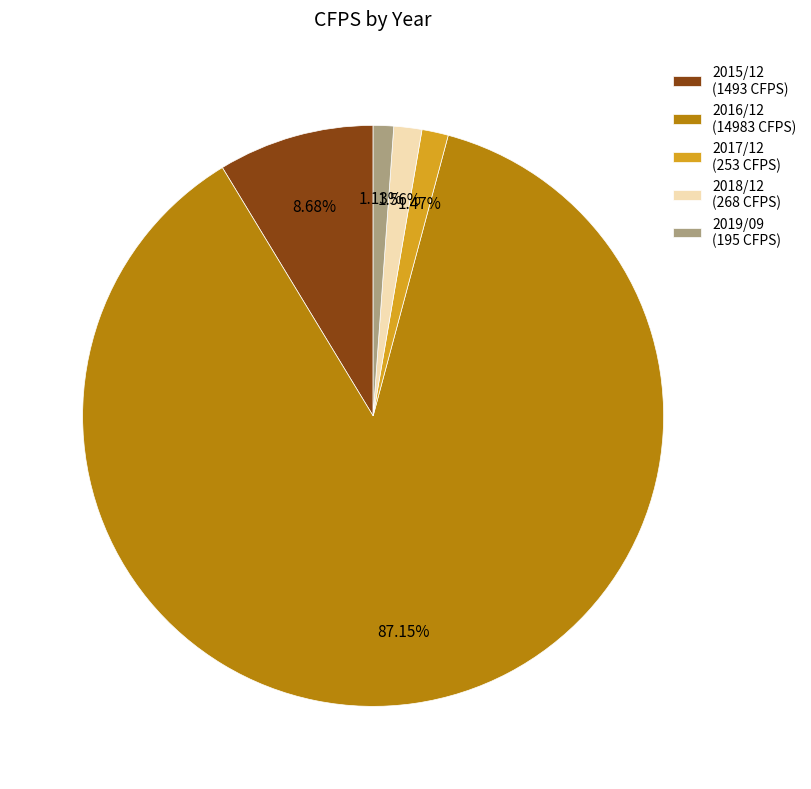

To the nearest percent, what is the difference between the 2019/09 and 2016/12 slice percentages?

86%